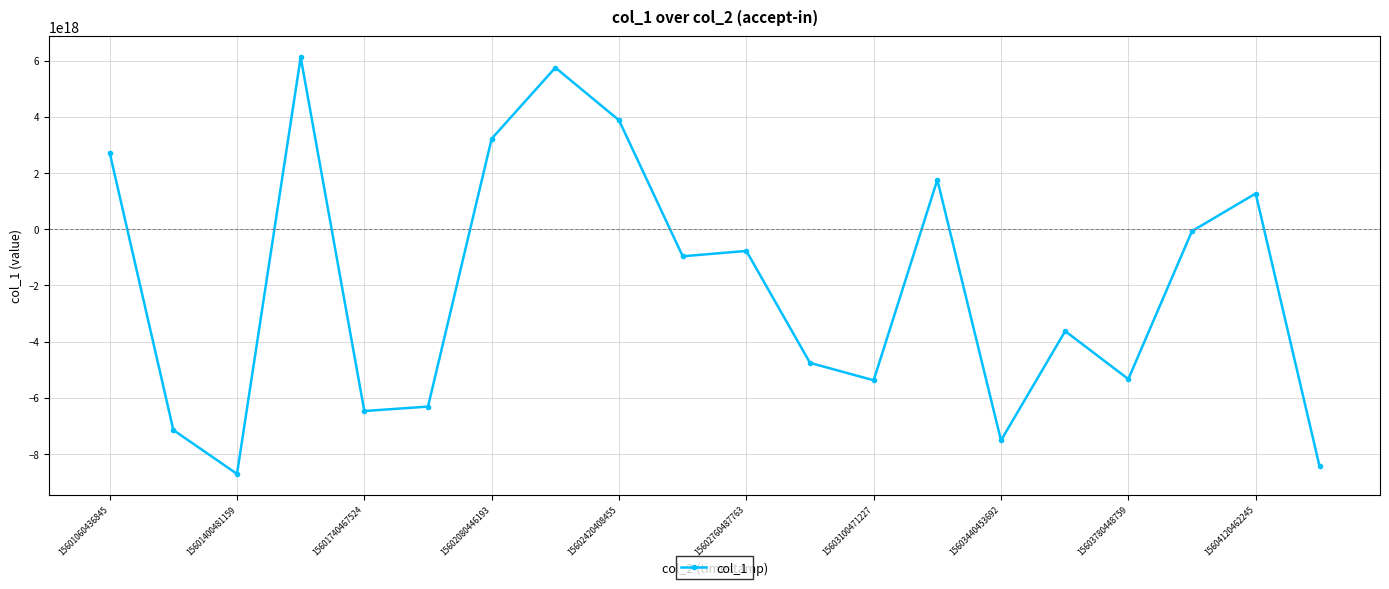

True or false: the data has more than 0 interior local peaks.

True